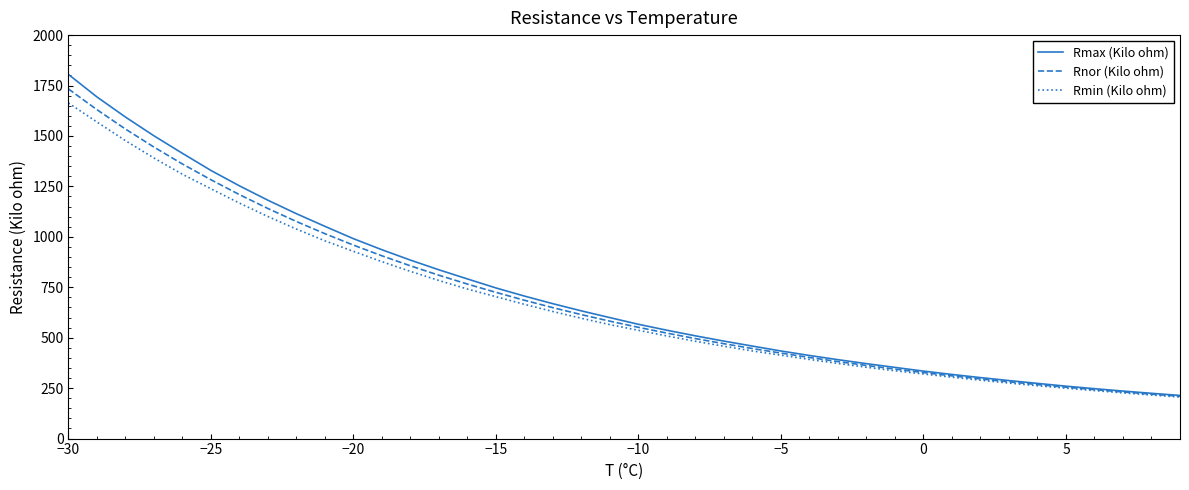

What is the highest value of the Rnor (Kilo ohm) series?

1733.2